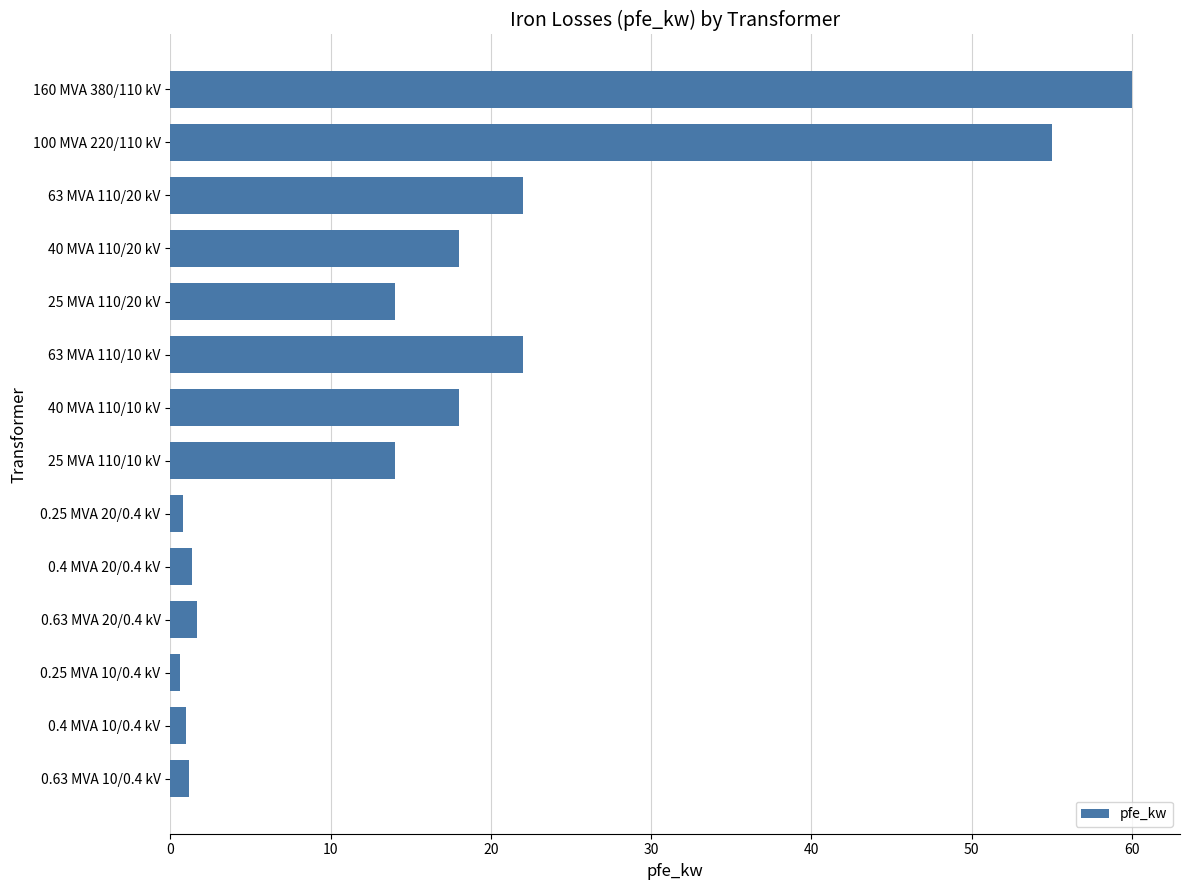

What is the difference between the second highest and second lowest values?

54.2